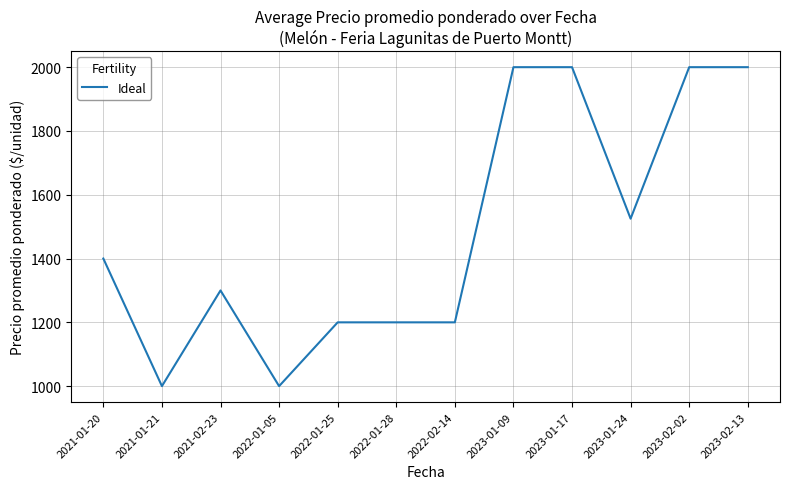

Is it true that the value at 2023-01-09 is 1179?

False